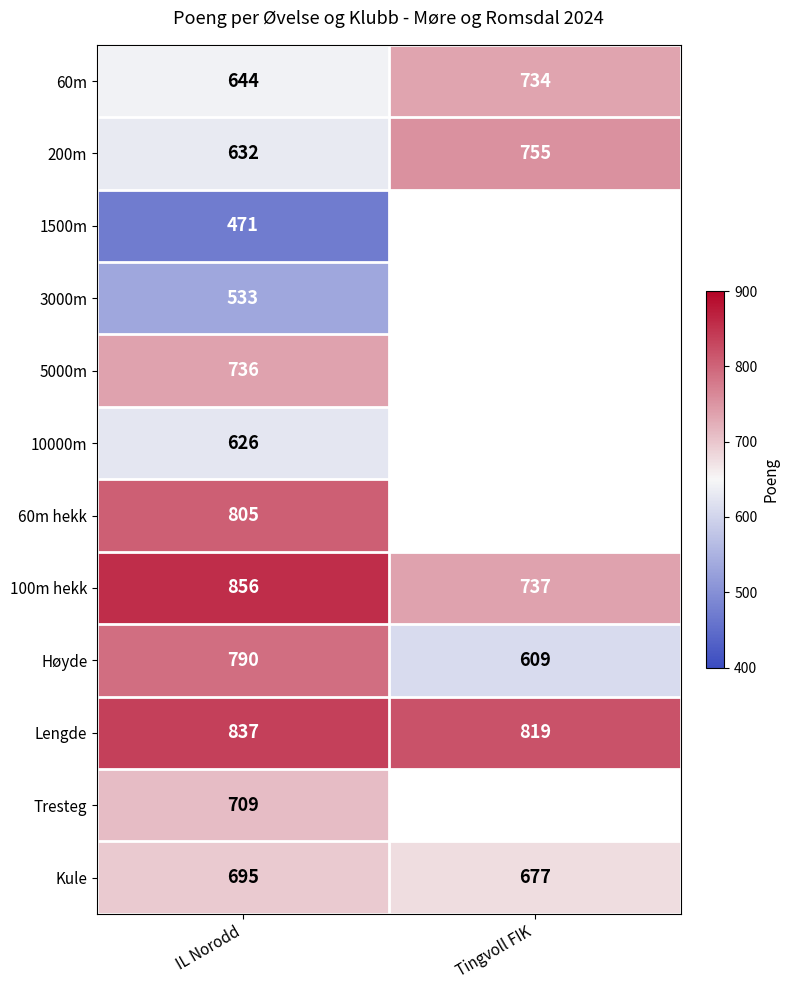

Count the number of data series in this chart.

12